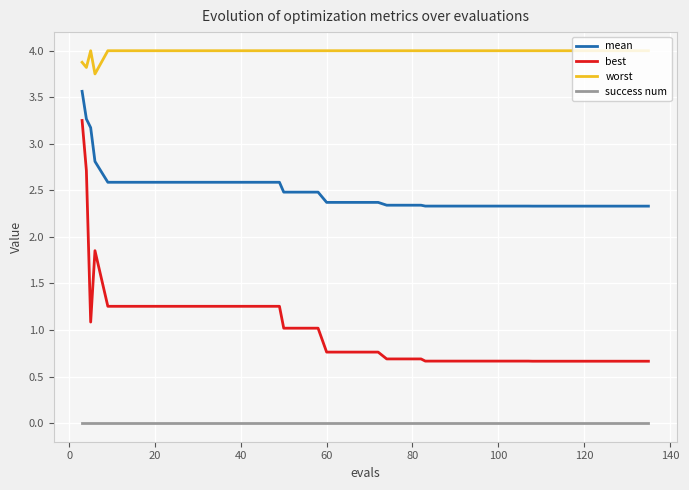

Rank the series by their maximum value, from lowest to highest.

success num, best, mean, worst